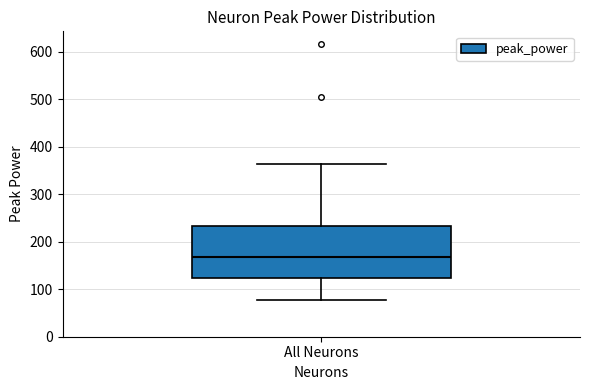

Where is the upper edge of the box for All Neurons on the y-axis? The values are not printed on the chart, so give them approximately, as read against the axis.

230